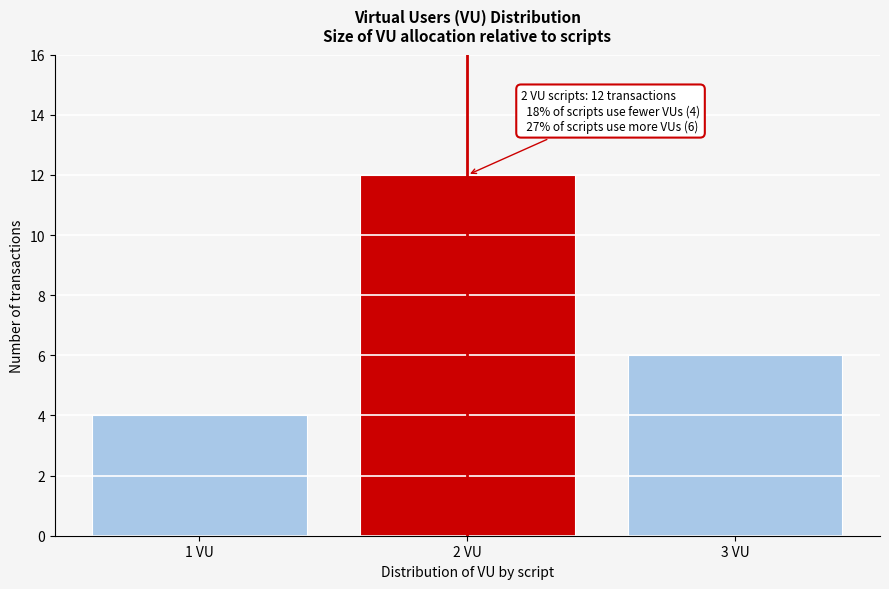

Reading left to right, what are all the values shown in this chart?

4	12	6